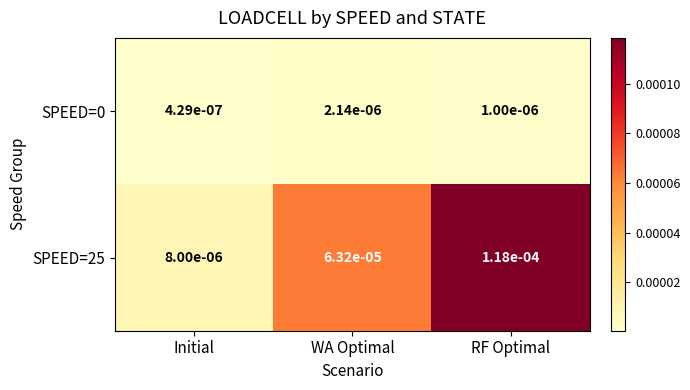

List the labels in order of SPEED=25 value, largest first.

RF Optimal, WA Optimal, Initial